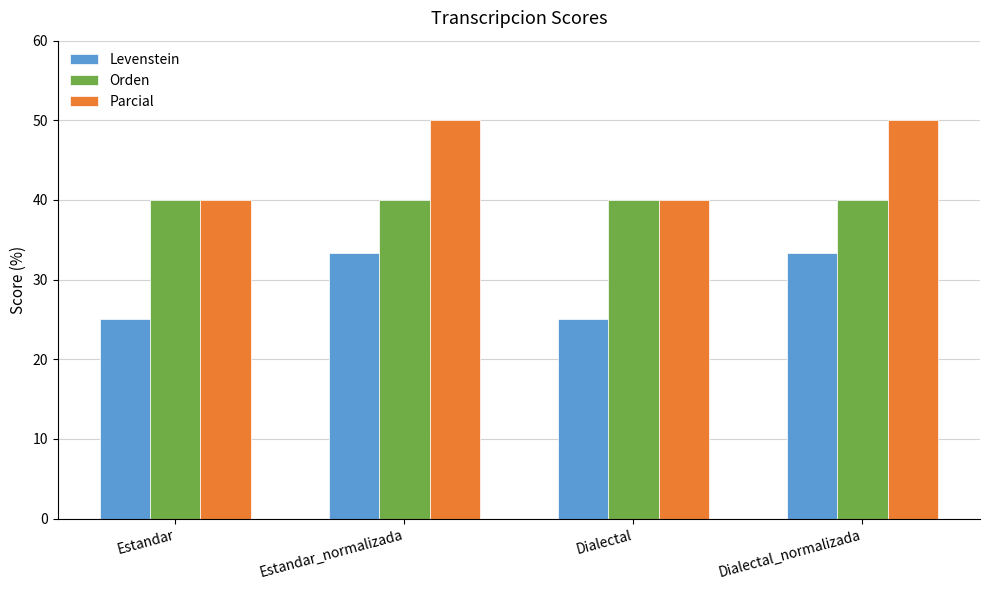

Is it true that Orden equals 40.0 at Estandar?

True